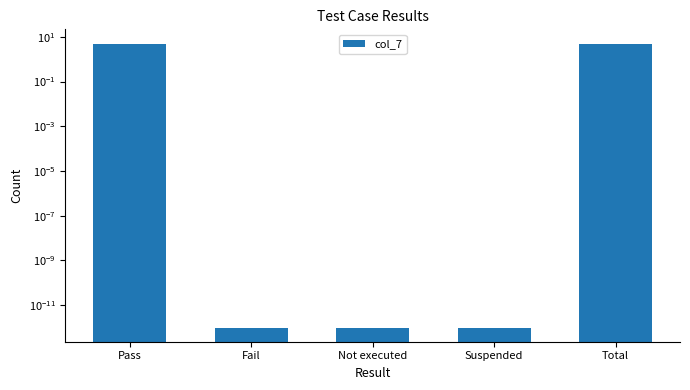

What is the greatest value displayed?

5.0